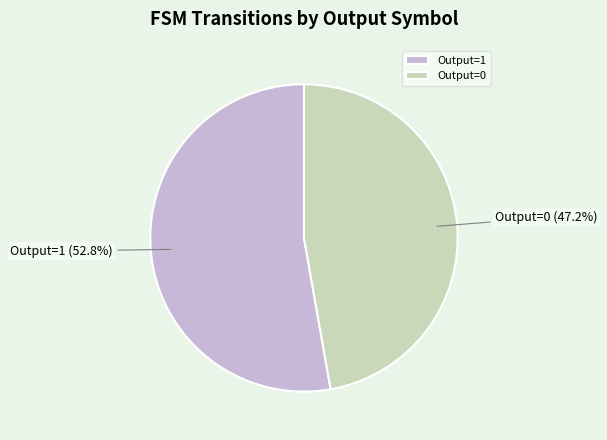

What is the largest slice in the pie chart?

Output=1